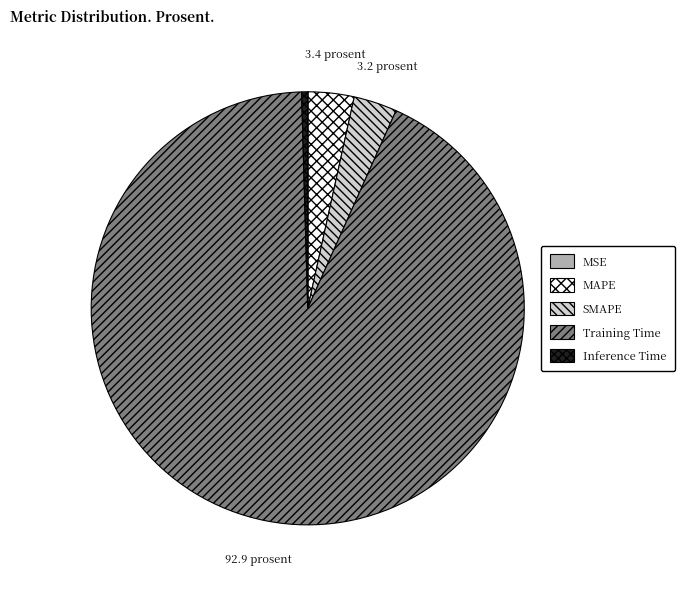

Between MAPE and Inference Time, which is larger?

MAPE